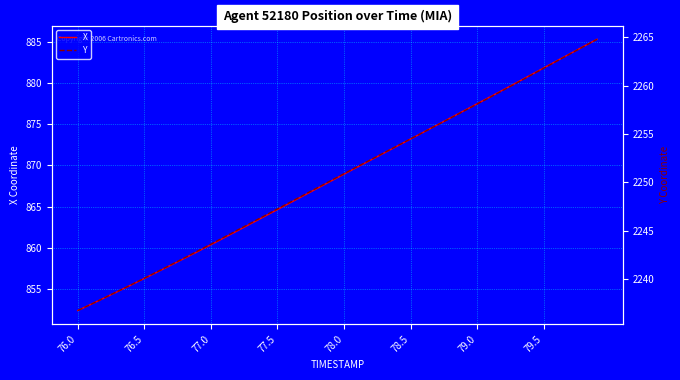

True or false: X and Y cross at least once.

False